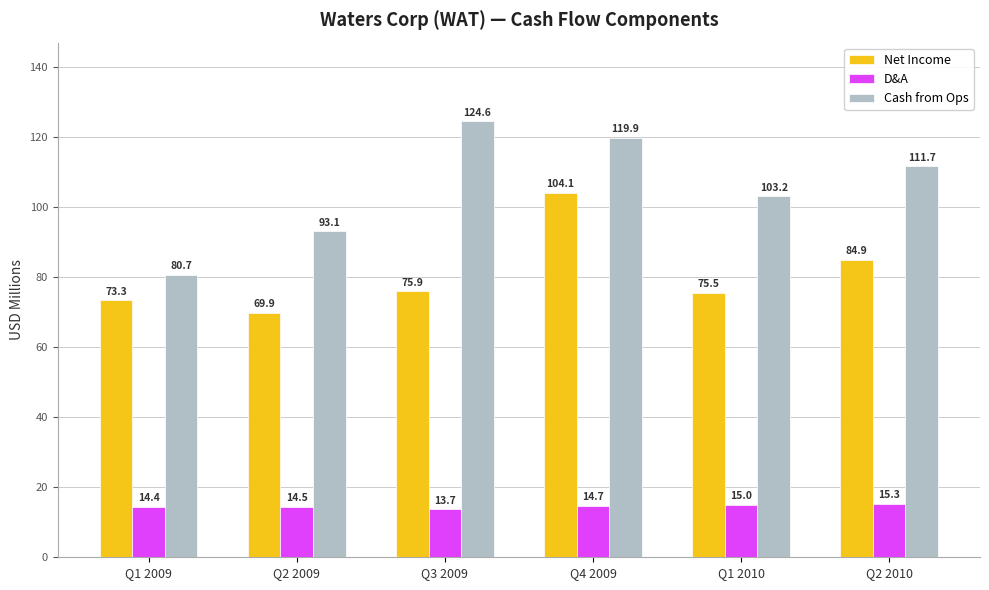

At which label is D&A closest to 14?

Q3 2009